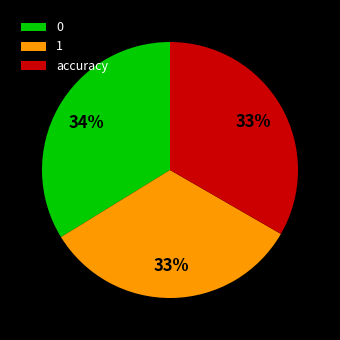

Is it true that 0 is 34% of the pie?

True